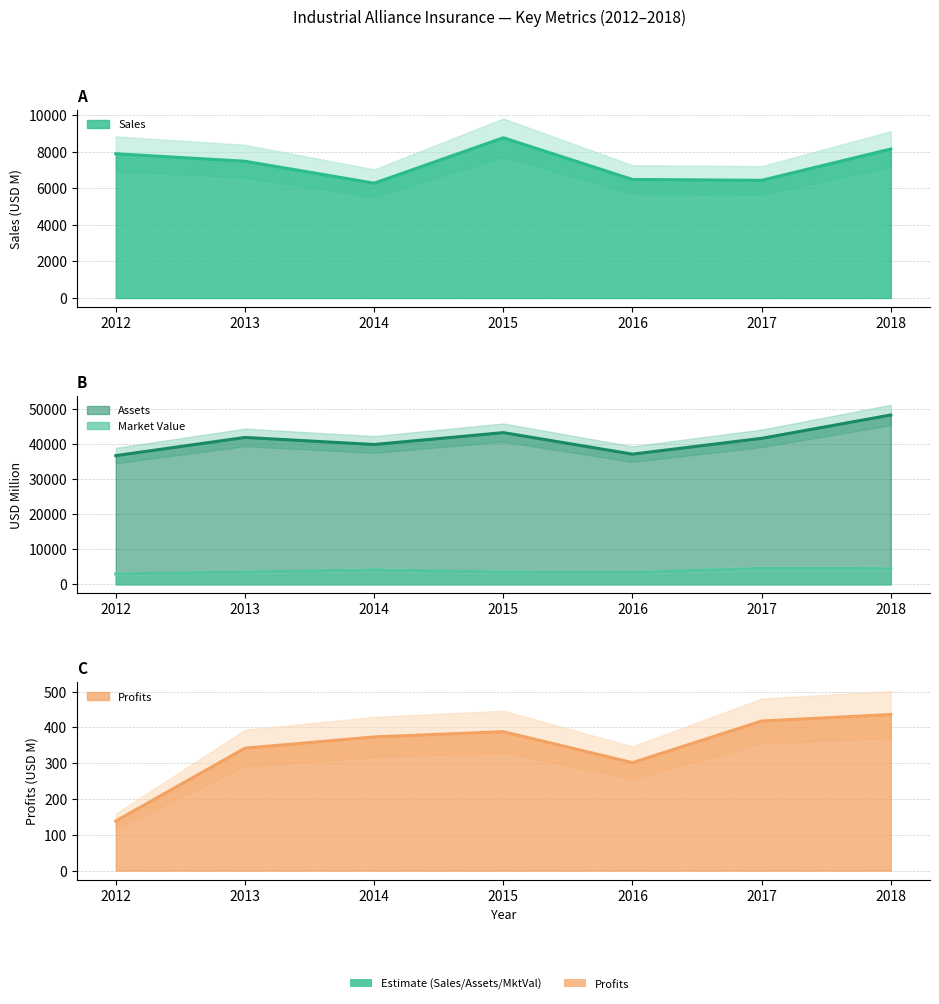

Where is the first local maximum for Profits?

2015